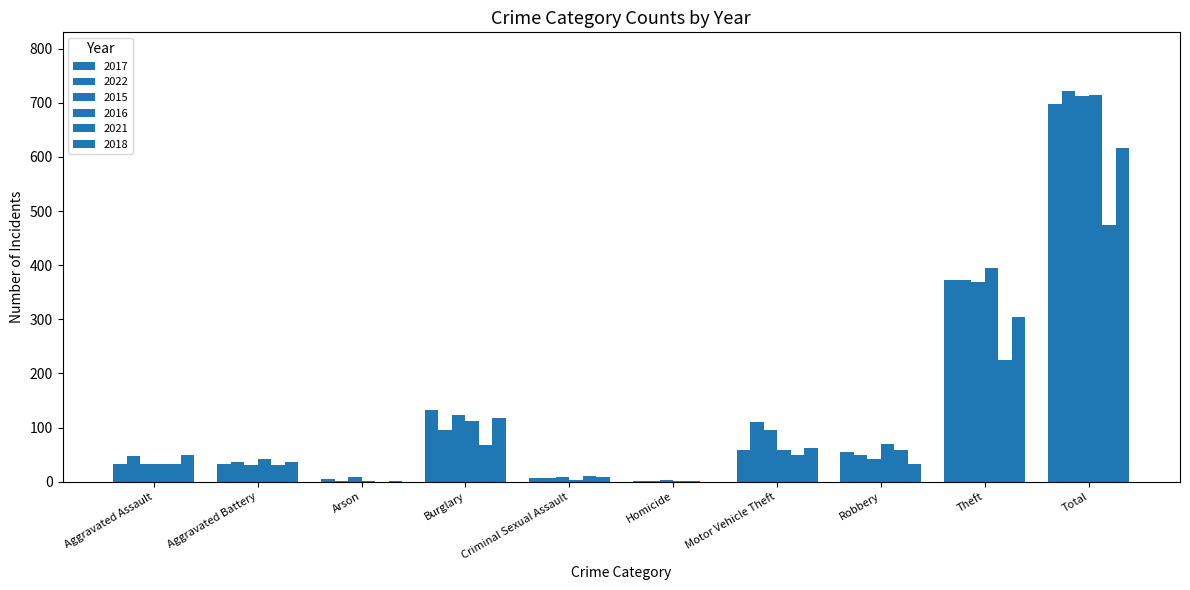

What is the total value across all series at Homicide?

11